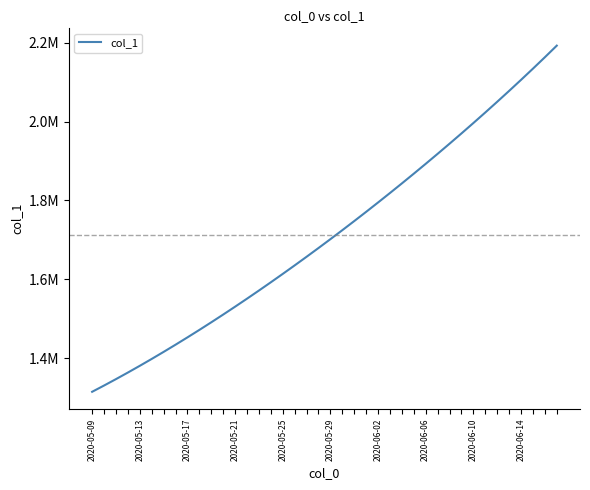

Does the chart display data point markers on the line(s)?

No